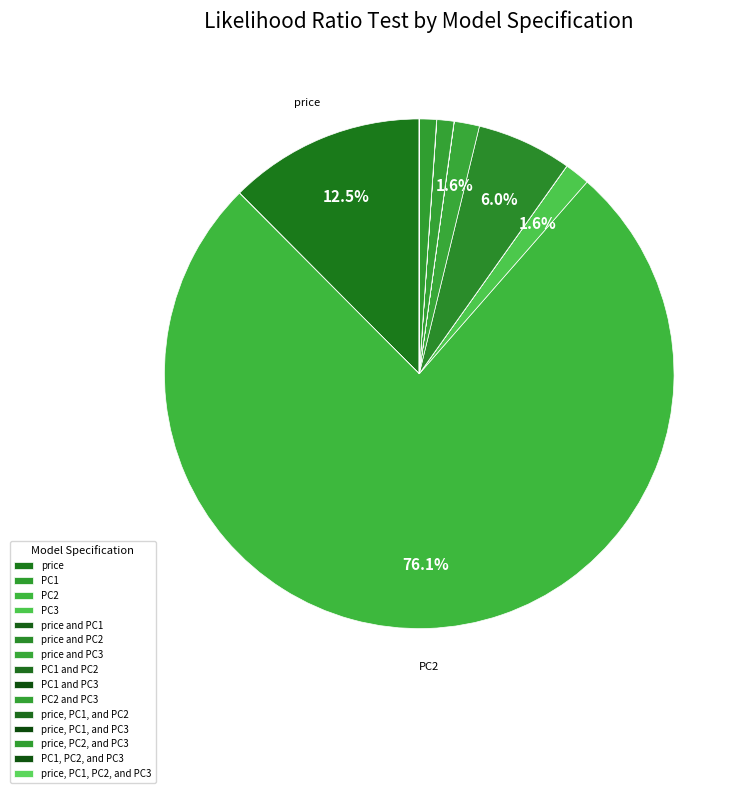

What percentage is NOT represented by PC3?

98.4%